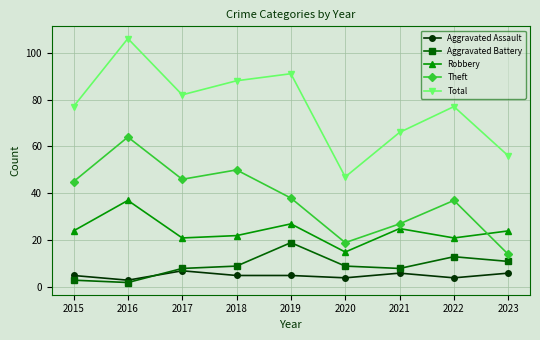

What is the average value of the Aggravated Assault series?

5